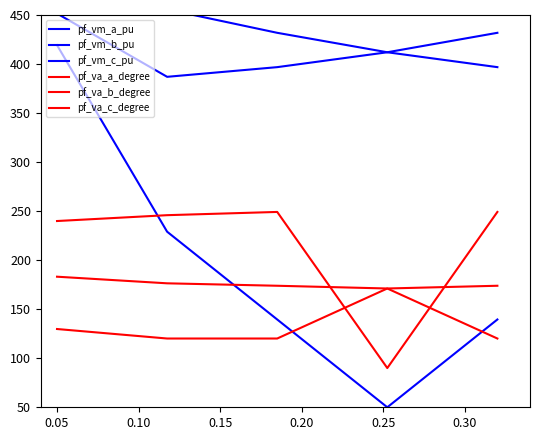

What value does the pf_va_c_degree series have at 0.05?

245.9